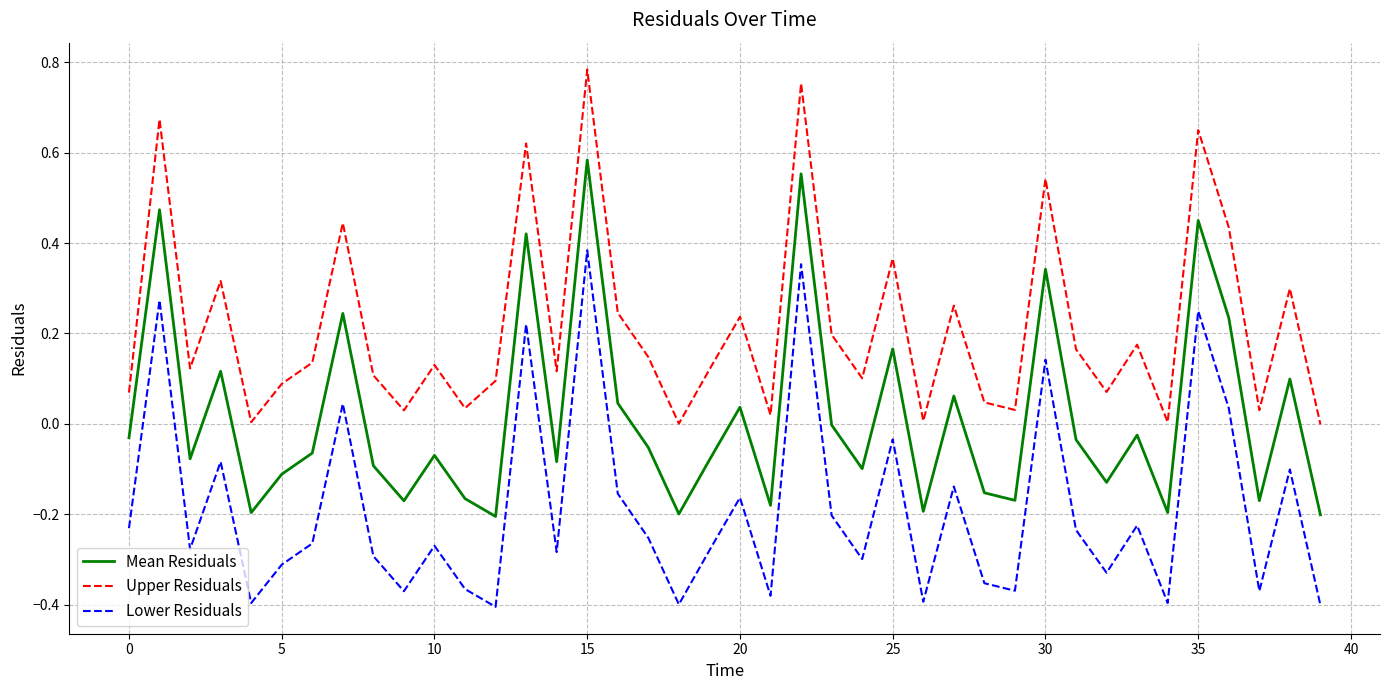

Rank the series by their maximum value, from highest to lowest.

Upper Residuals, Mean Residuals, Lower Residuals